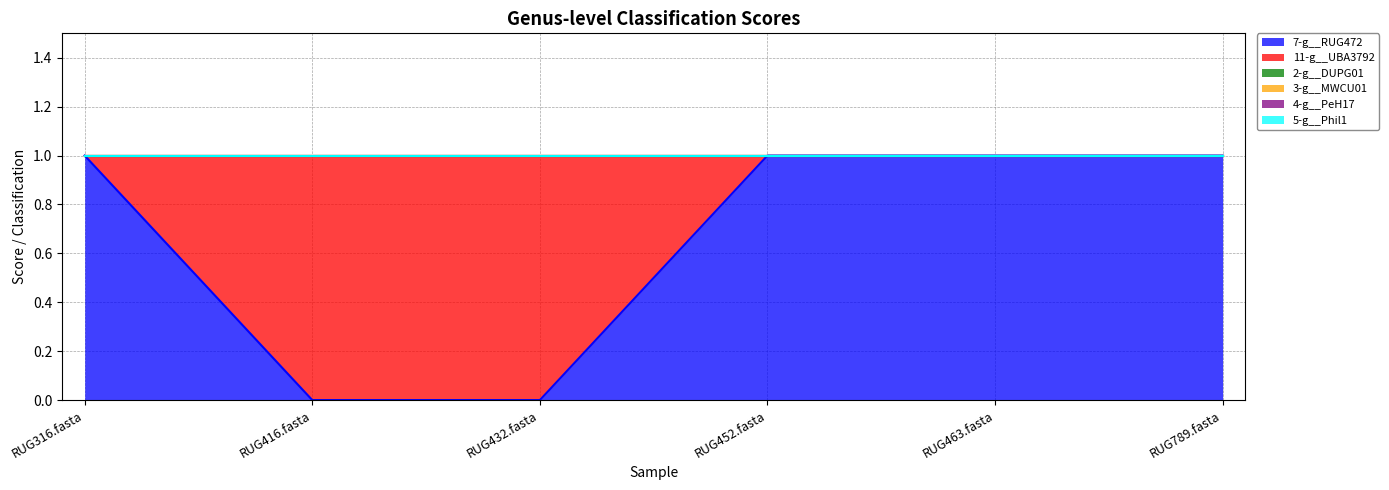

What are all the series names shown in the legend?

7-g__RUG472, 11-g__UBA3792, 2-g__DUPG01, 3-g__MWCU01, 4-g__PeH17, 5-g__Phil1